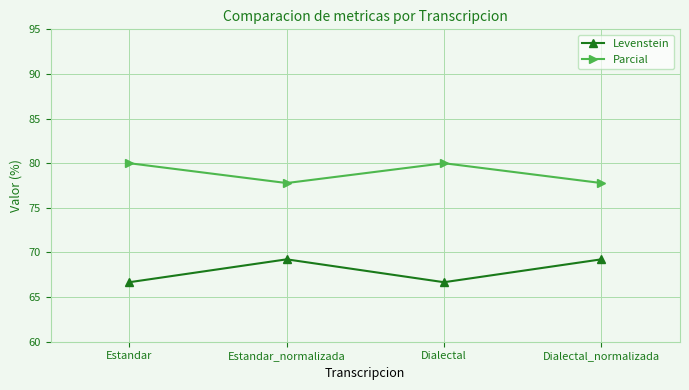

Does the chart display data point markers on the line(s)?

Yes